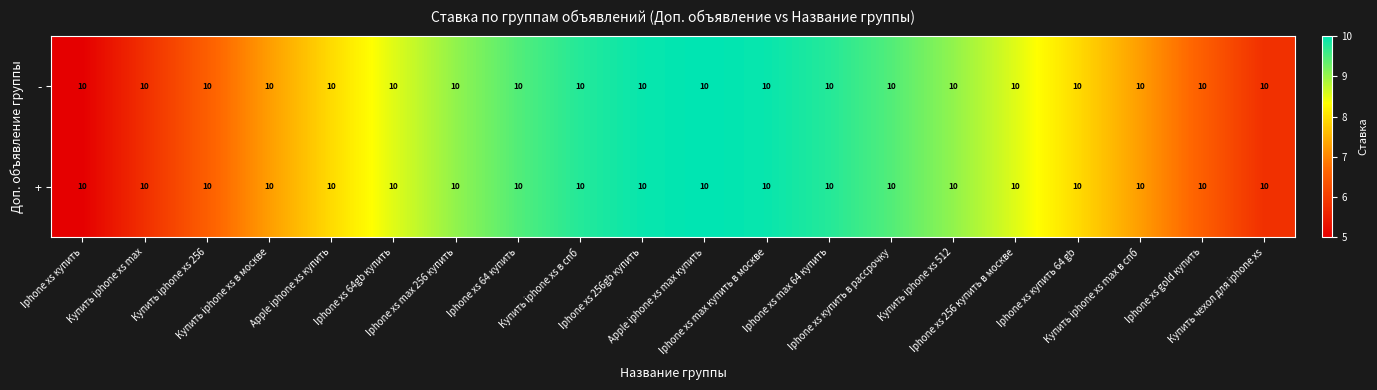

Which series has the largest total across all categories?

-